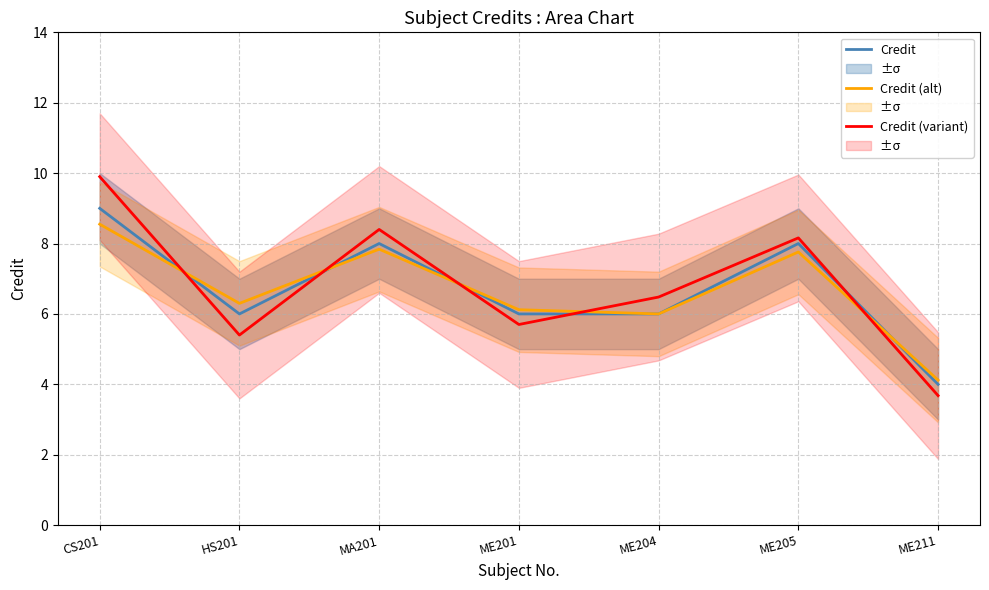

At ME205, list the series in order from largest to smallest.

Credit (variant), Credit, Credit (alt)